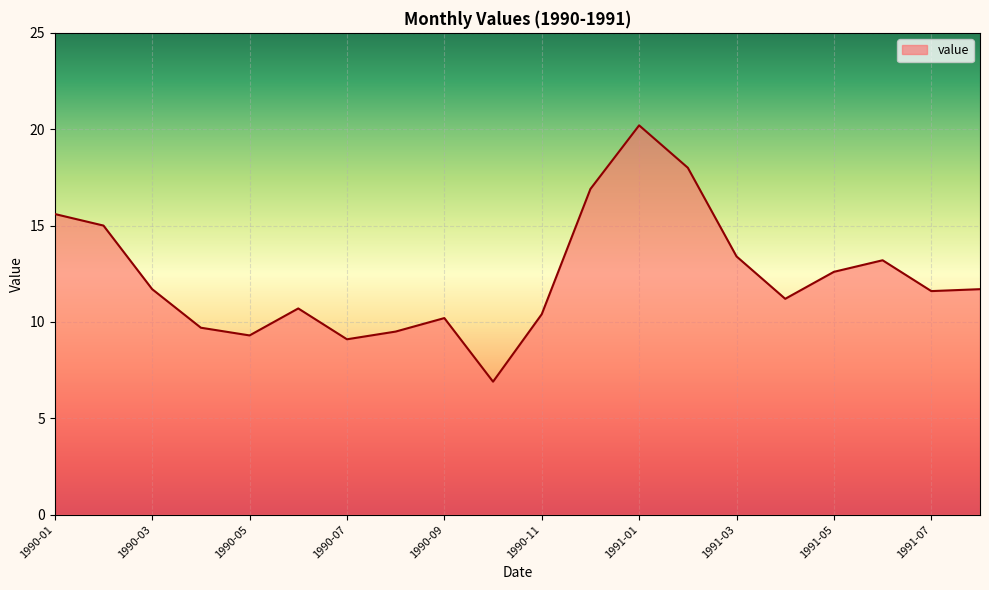

What is the maximum value shown in the chart?

20.2